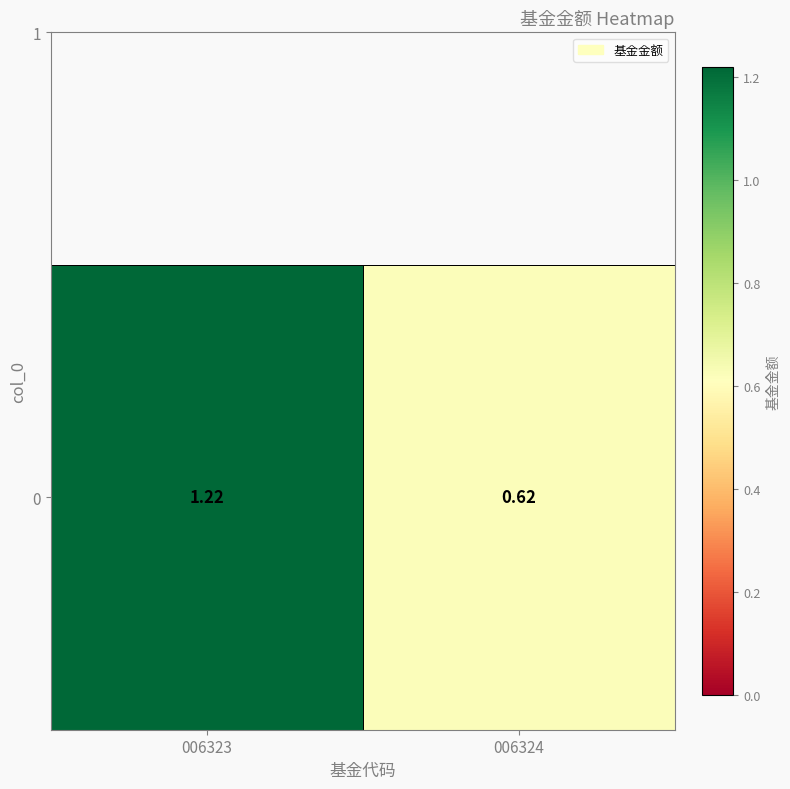

What is the sum of all values?

1.8